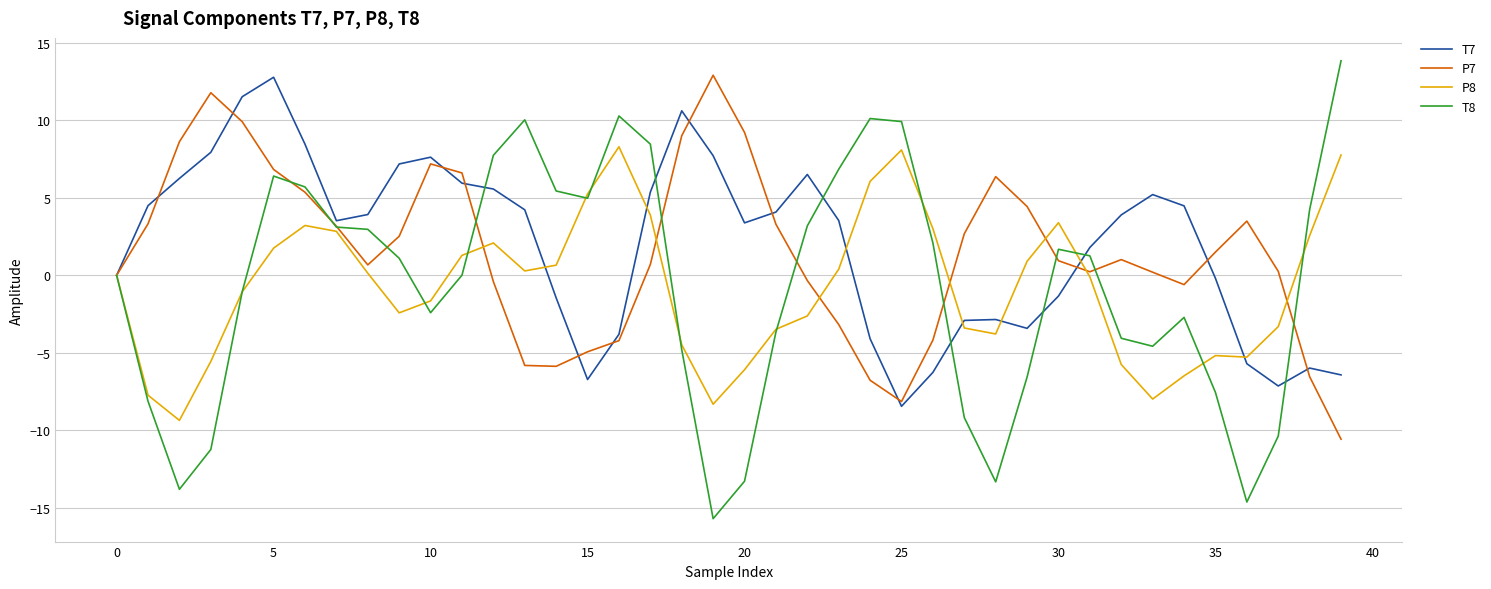

What is the maximum value for P8?

8.3